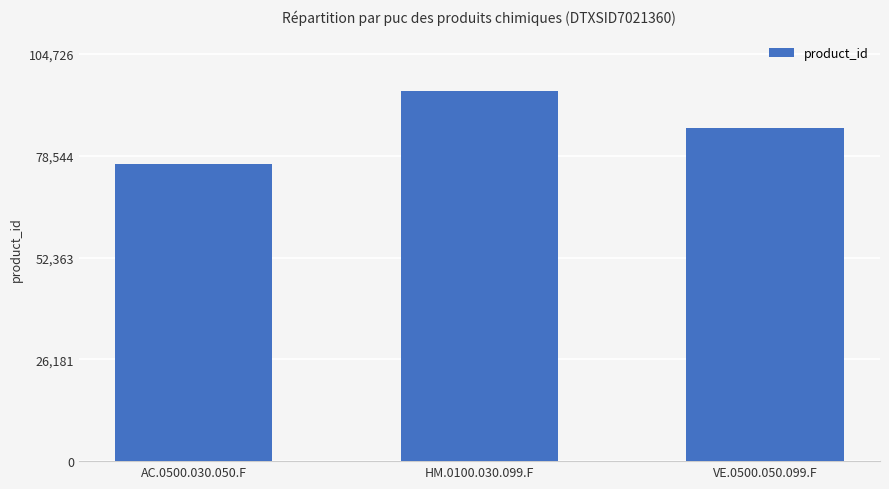

Reading right to left, transcribe all the data shown in this chart.

VE.0500.050.099.F=85614	HM.0100.030.099.F=95206	AC.0500.030.050.F=76362